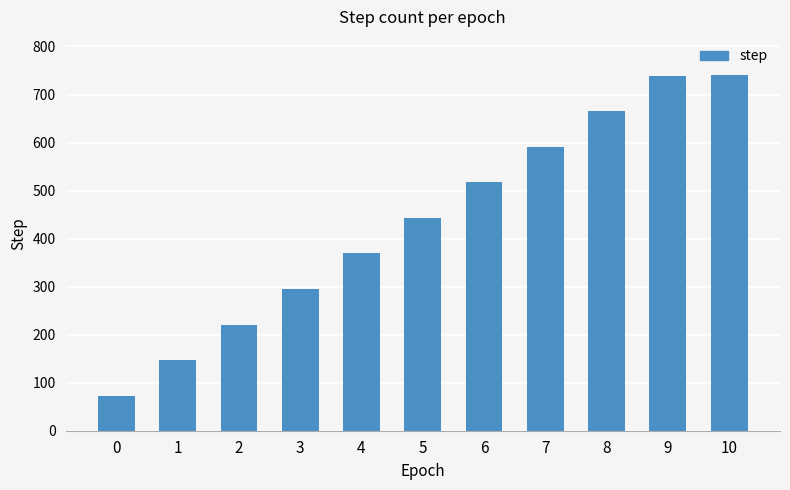

Is it true that the value at 5 is 664?

False